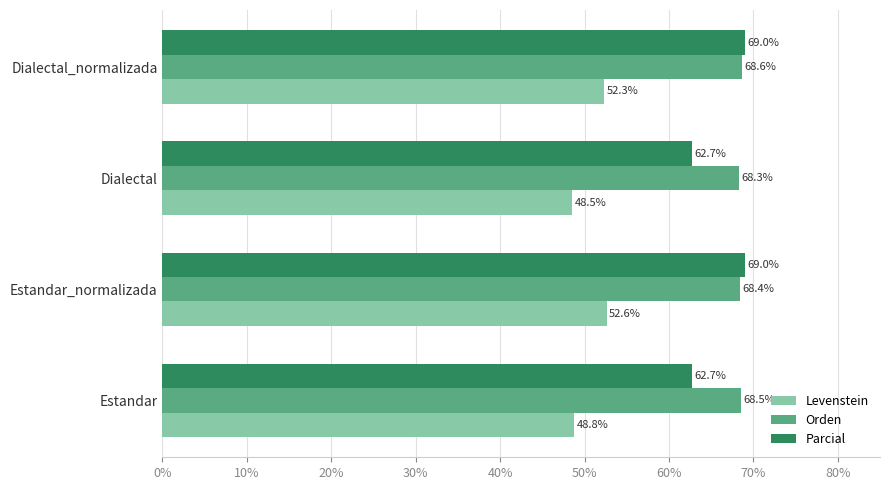

Read the Orden value at Estandar.

68.5